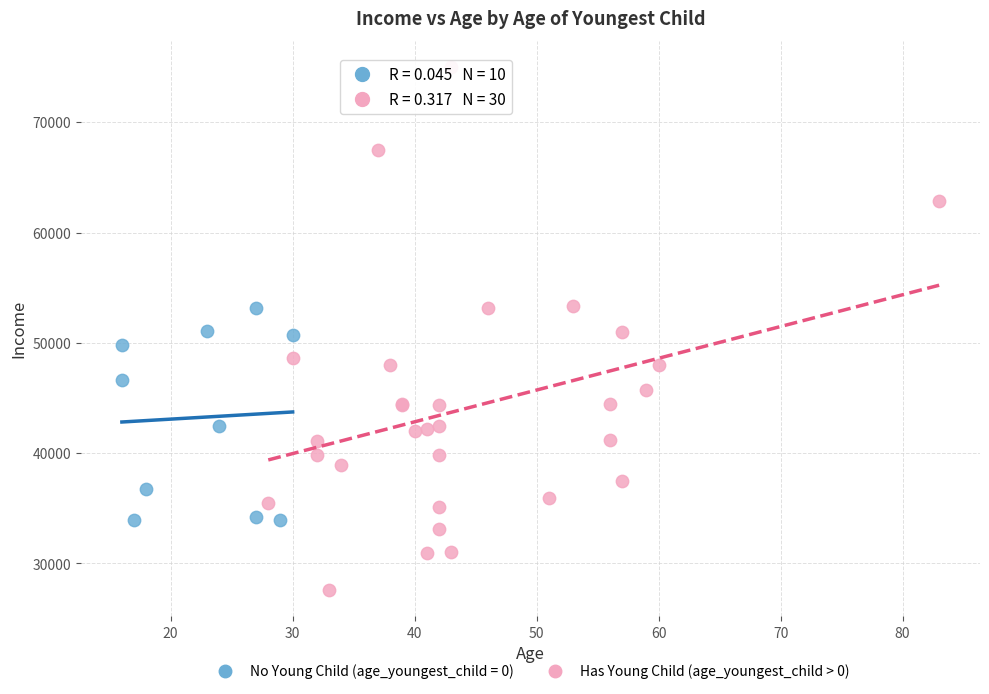

Which series reaches the maximum Y coordinate?

Has Young Child (age_youngest_child > 0)